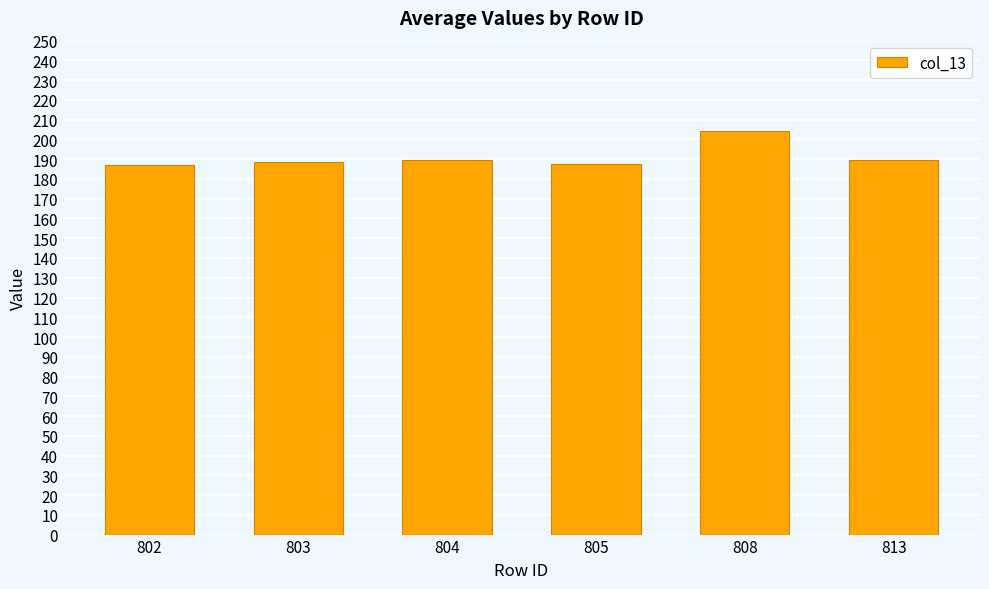

How many series are shown in this chart?

1